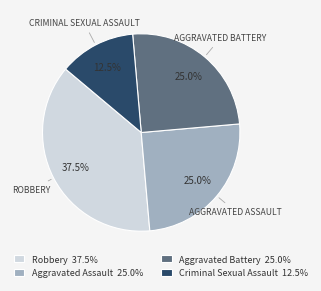

Which category has the smallest portion of the pie?

Criminal Sexual Assault